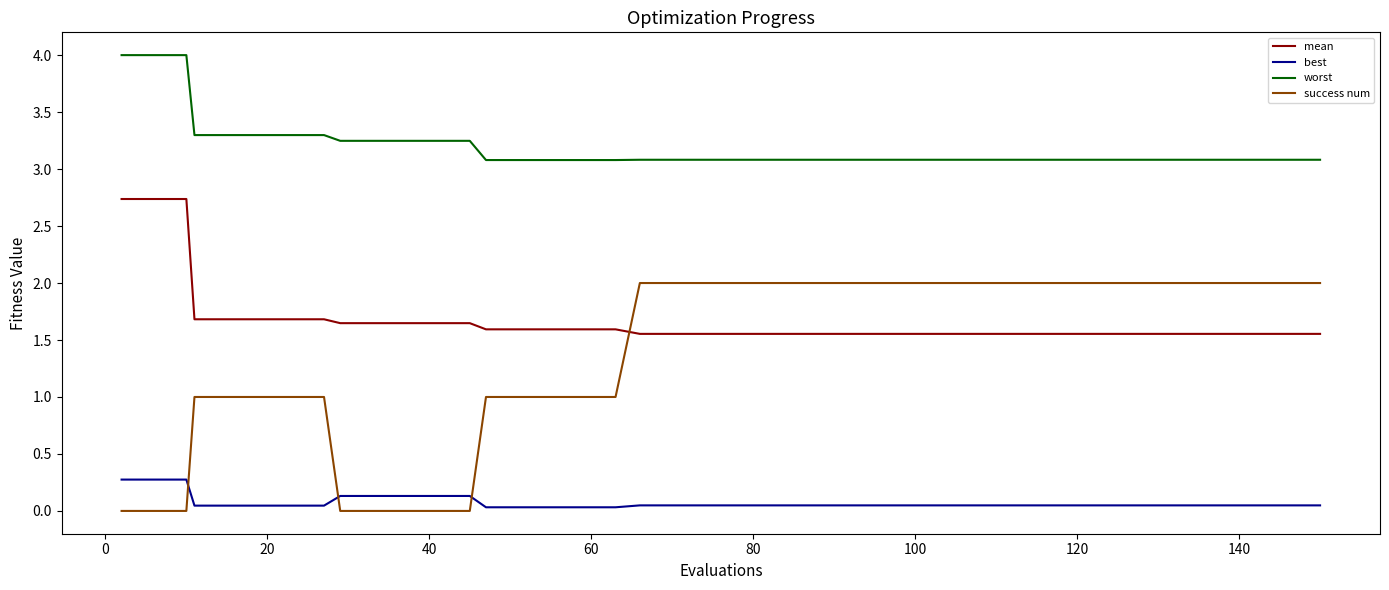

List the series in order of their peak value, lowest first.

best, success num, mean, worst